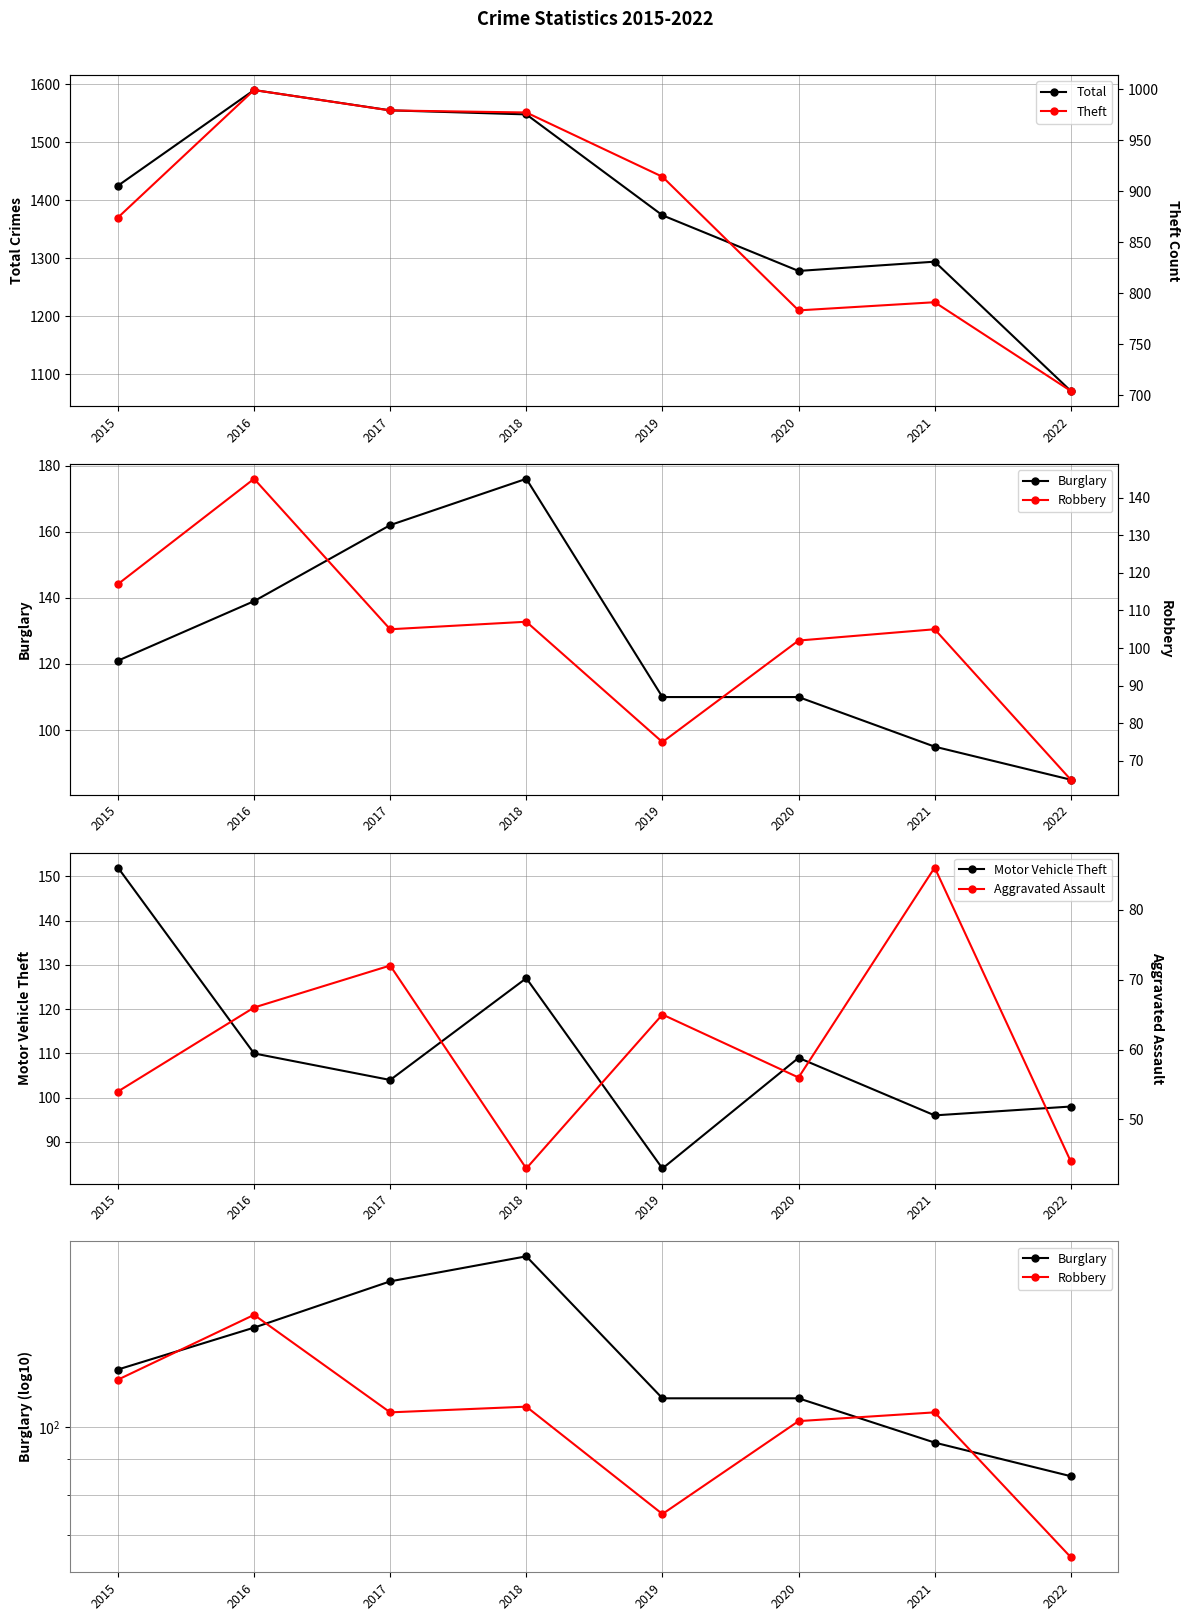

What is the sum of all Aggravated Assault values?

486